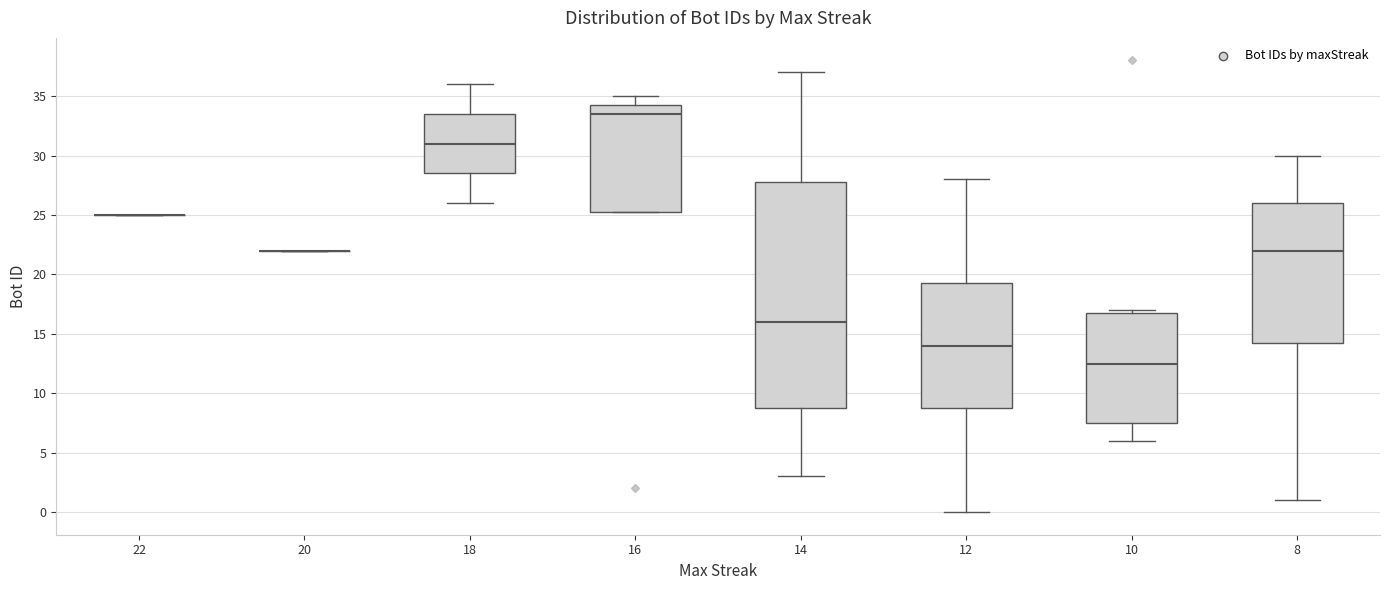

Where does the lower whisker of the box at x = 12 end on the y-axis? The values are not printed on the chart, so give them approximately, as read against the axis.

0.0